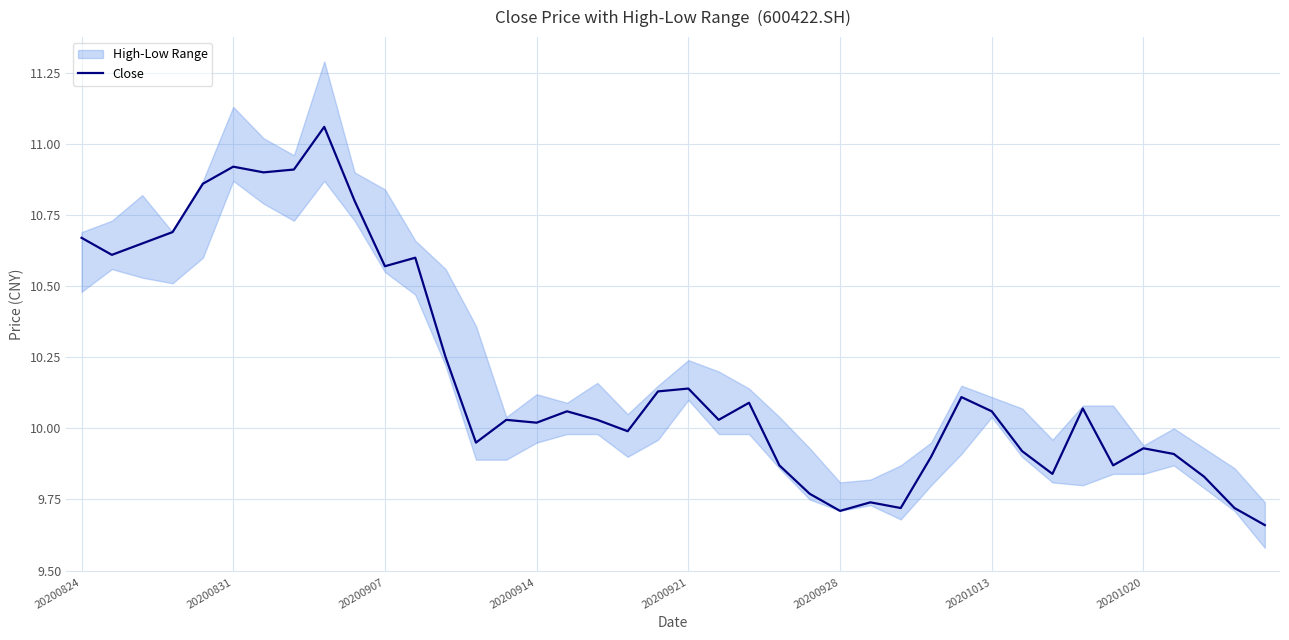

True or false: the data shows 9.8 at 24.

True